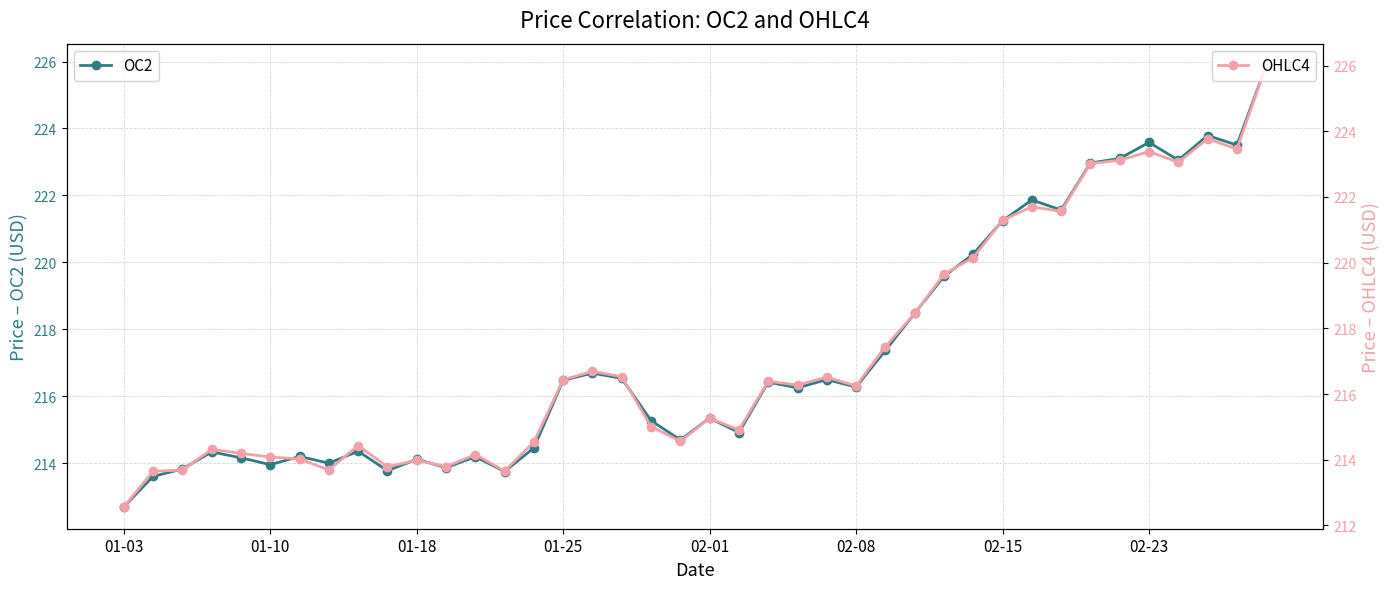

Is it true that OC2 equals 122.3 at 26?

False